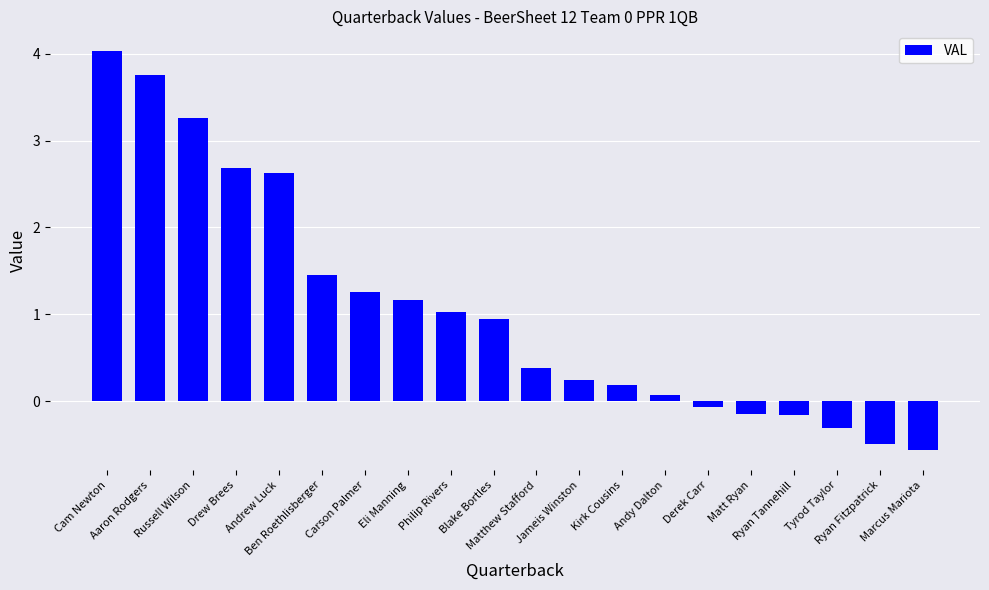

How many values are above zero?

14